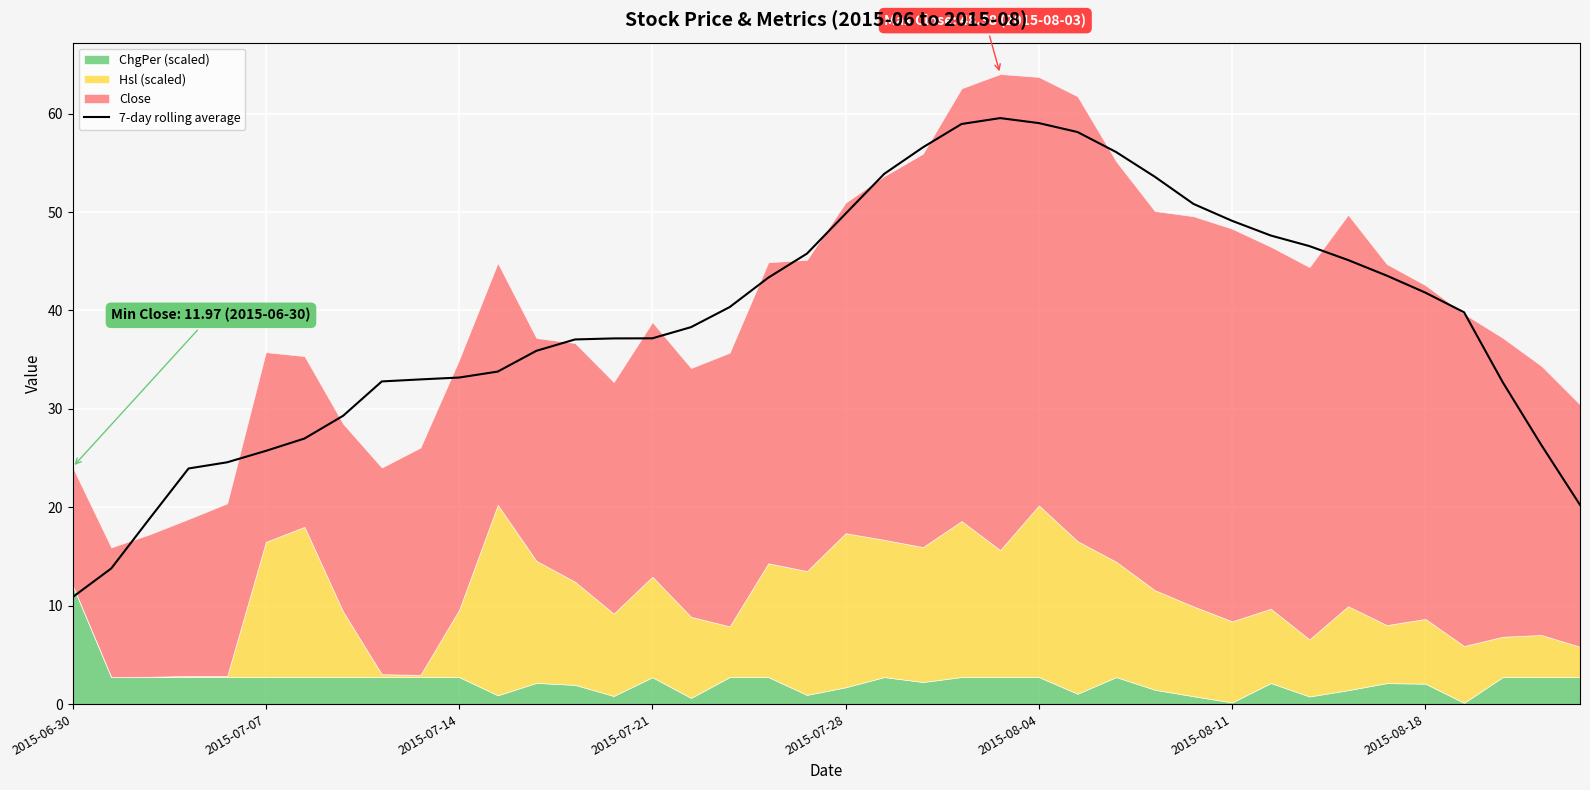

What is the average value?

39.3